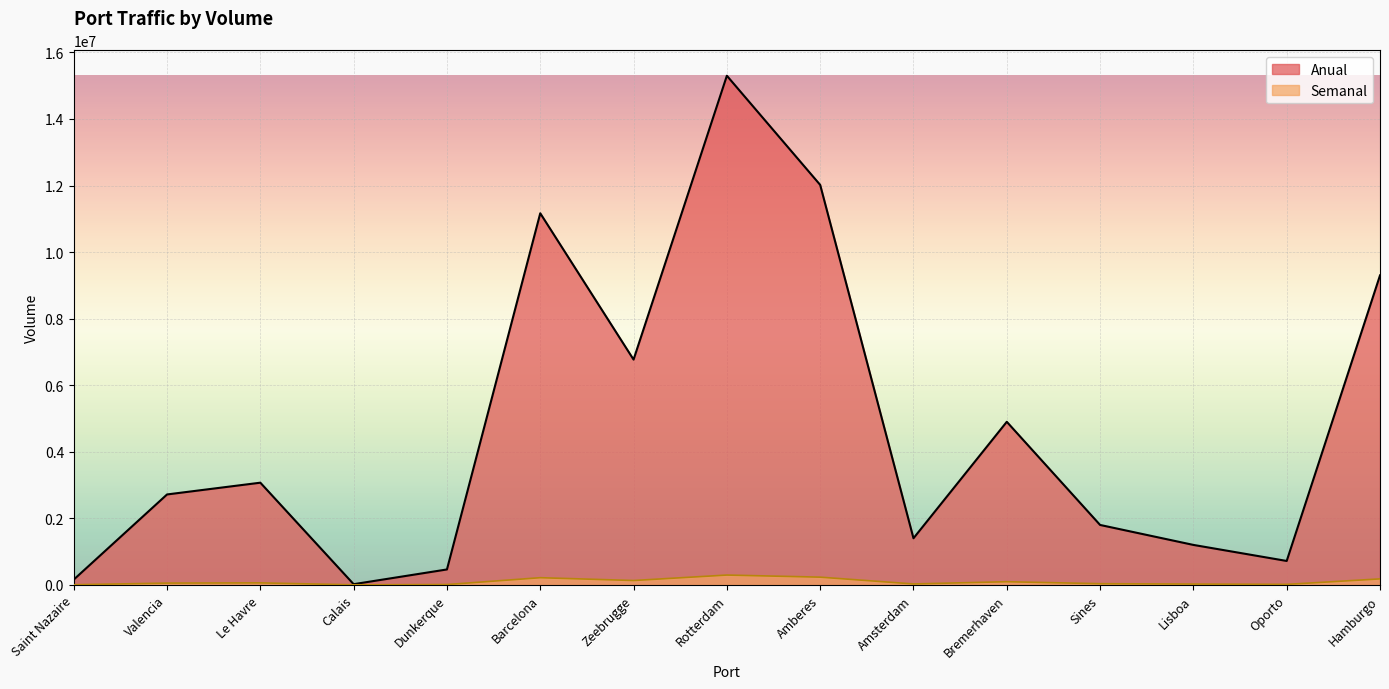

What is the difference between the maximum and minimum values in the Anual series?

15279970.0